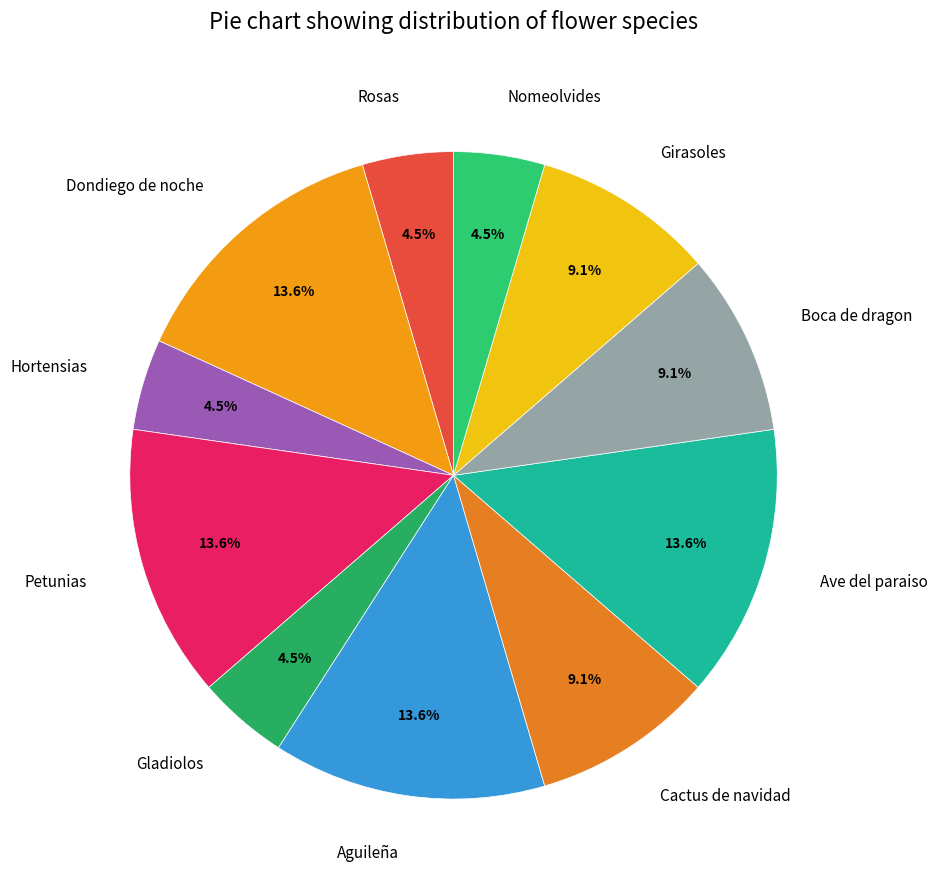

Which has a higher value, Girasoles or Dondiego de noche?

Dondiego de noche